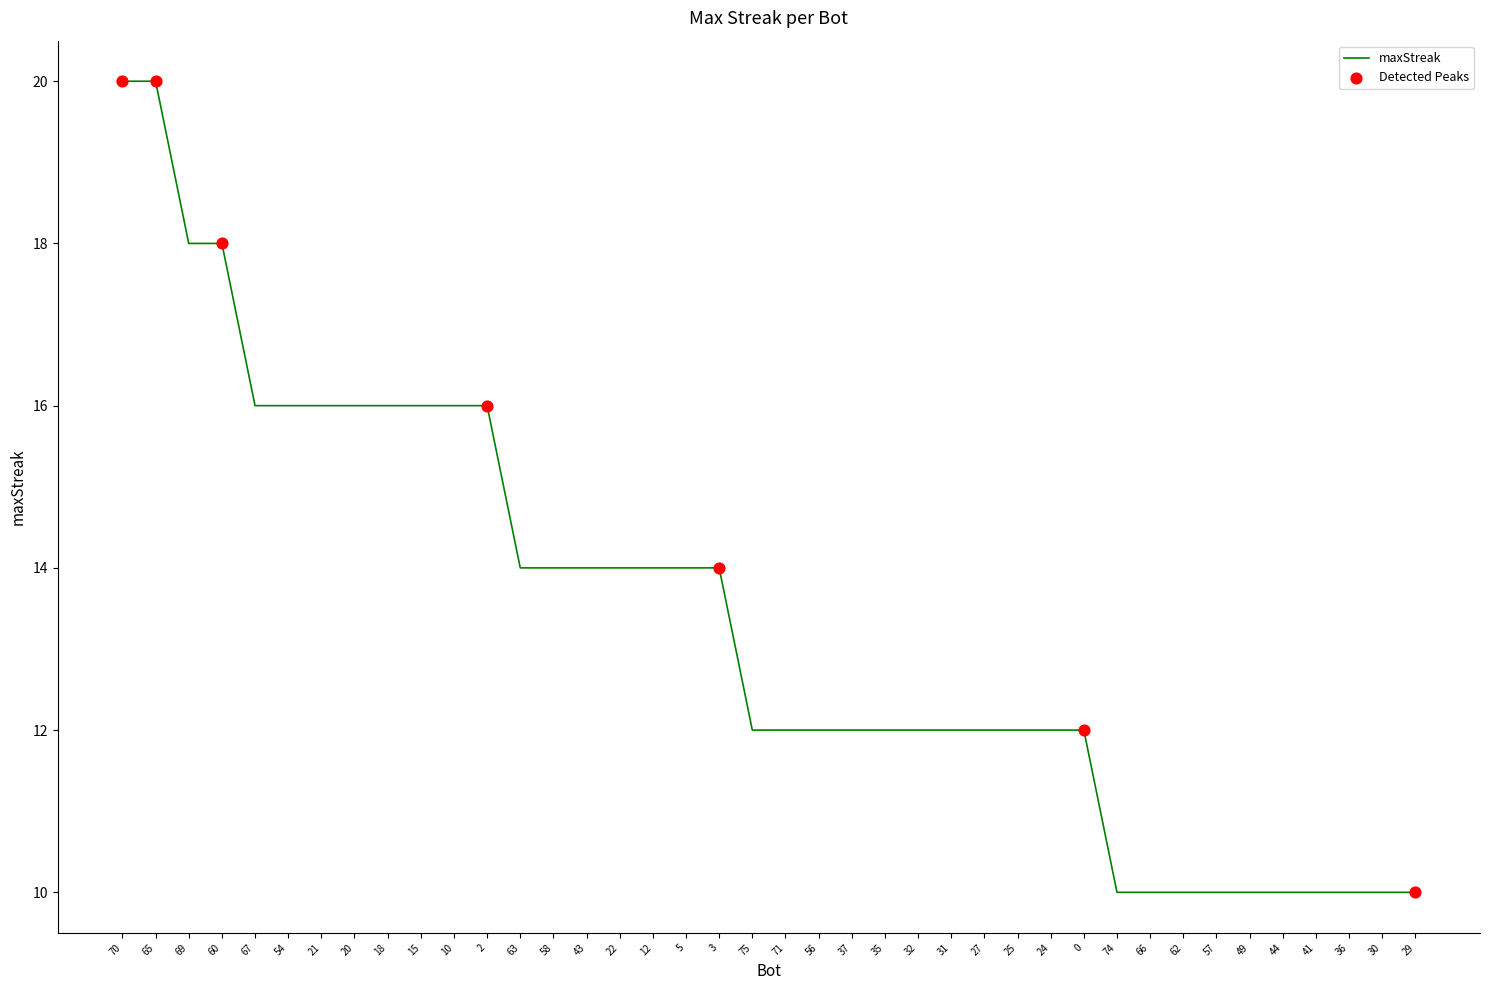

Between 71 and 44, which is larger?

71